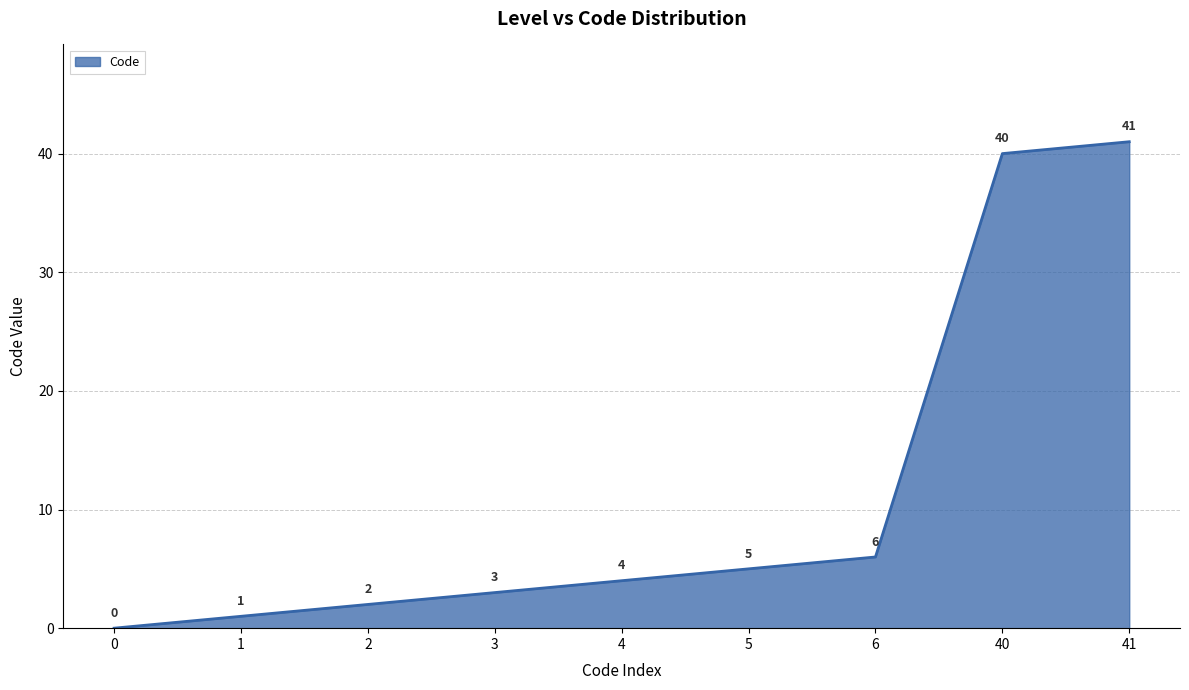

How many lines are shown in the chart?

1